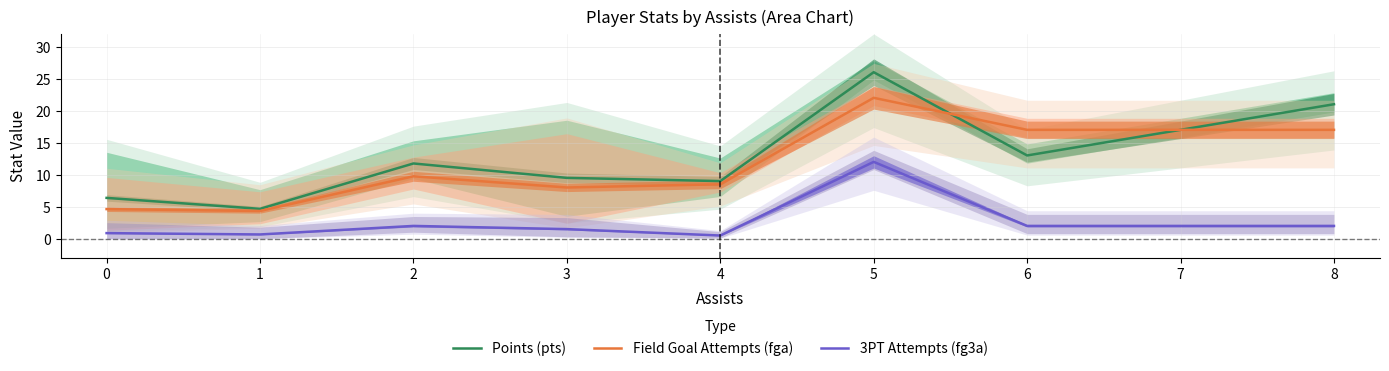

True or false: 3PT Attempts (fg3a) and Points (pts) cross at least once.

False